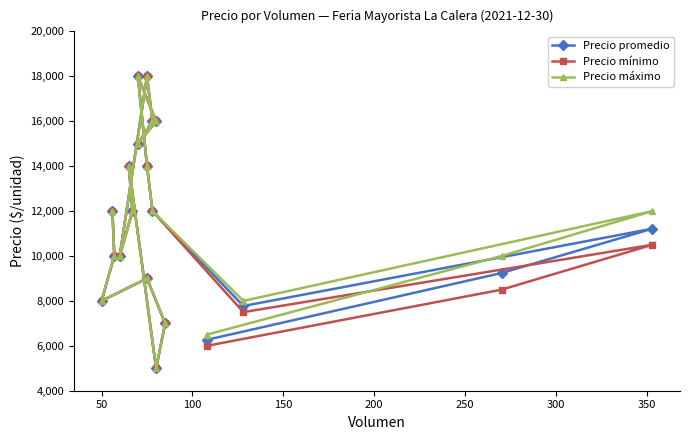

What is the value of the Precio promedio point at the 11th from the left?

16000